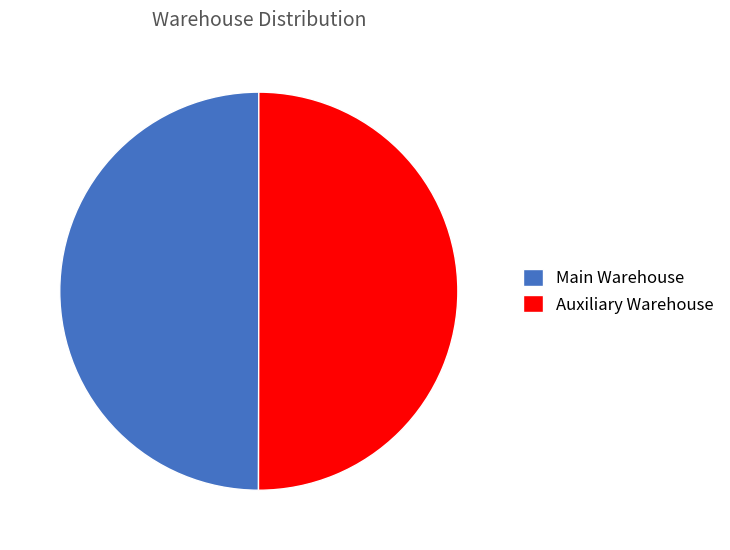

What is the ratio of the value at Main Warehouse to the value at Auxiliary Warehouse?

1.0